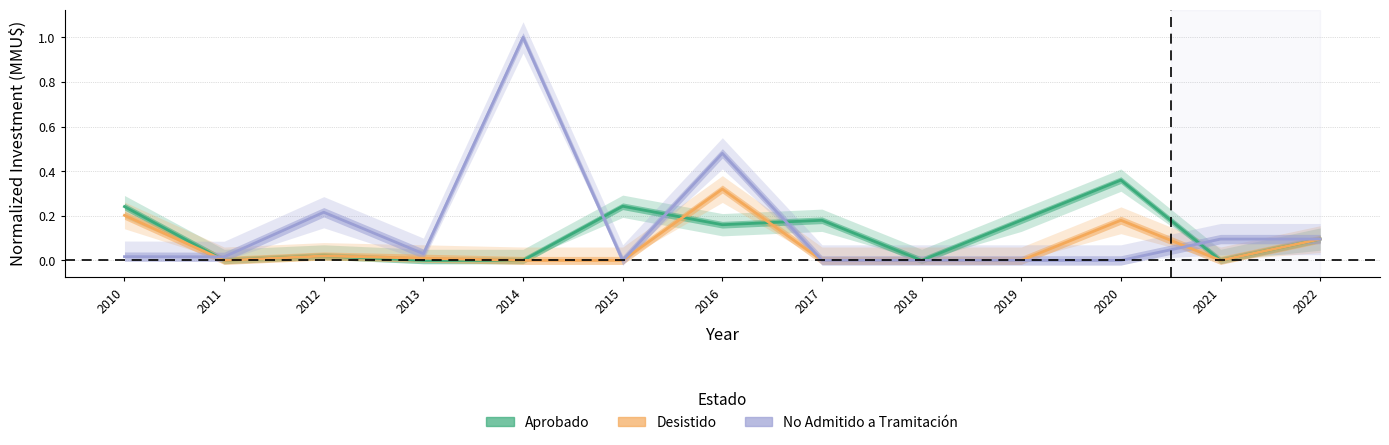

What is the total value across all series at 2019?

0.2